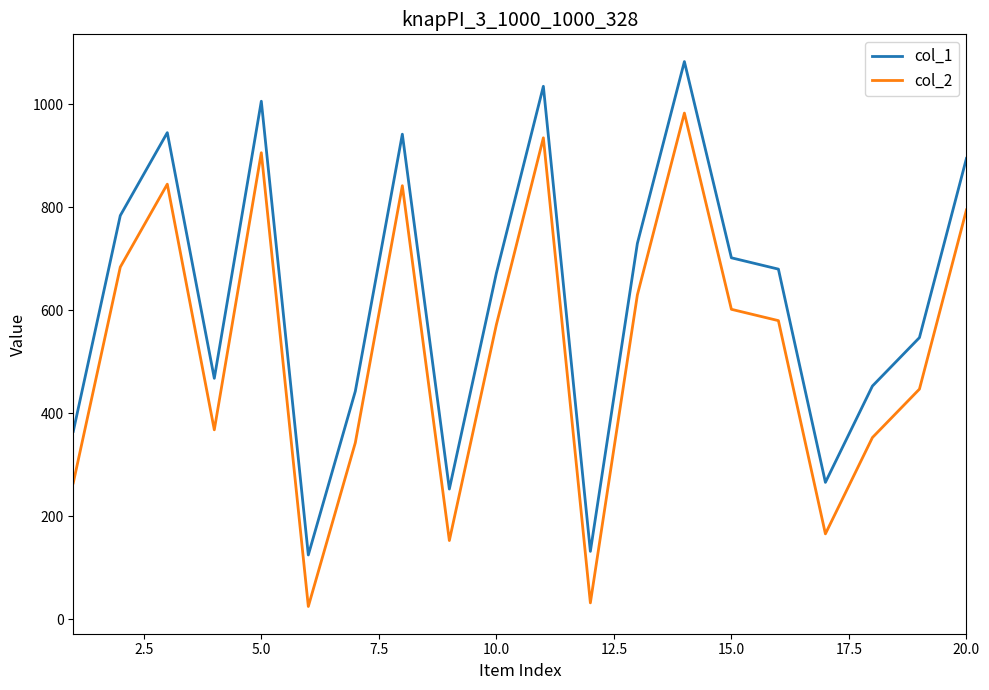

List the series in order of their overall mean, highest first.

col_1, col_2